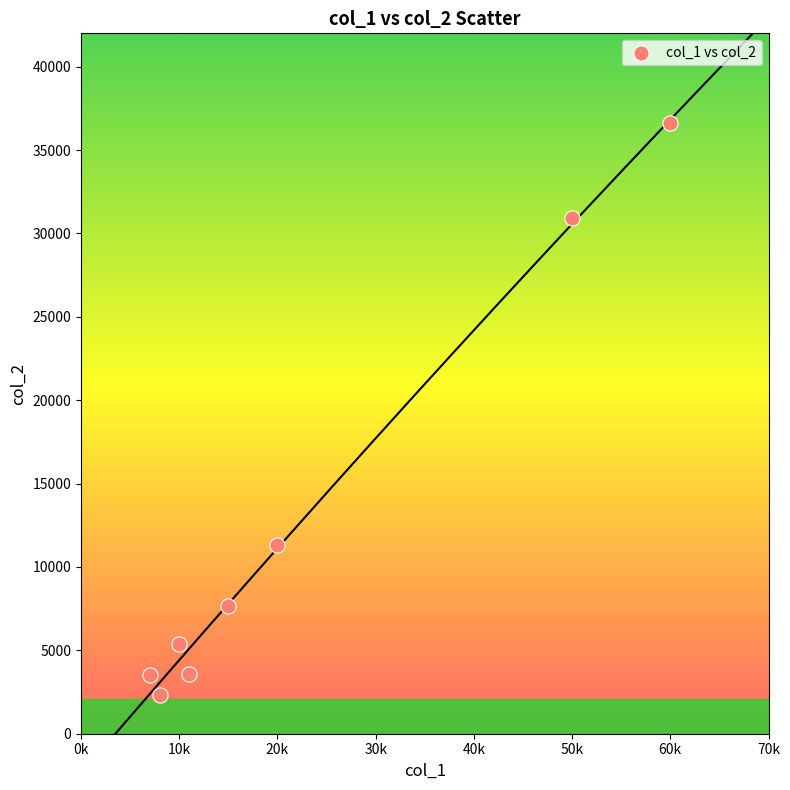

What Y value in the scatter plot is closest to 19460?

11300